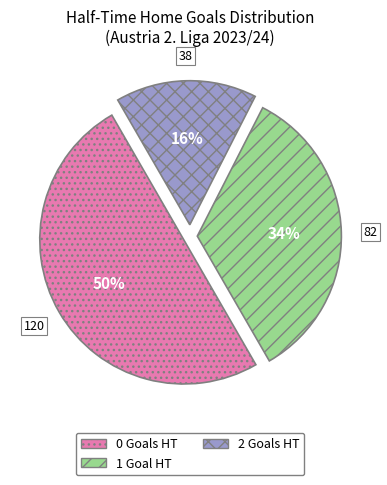

Is it true that 2 is 16% of the pie?

True